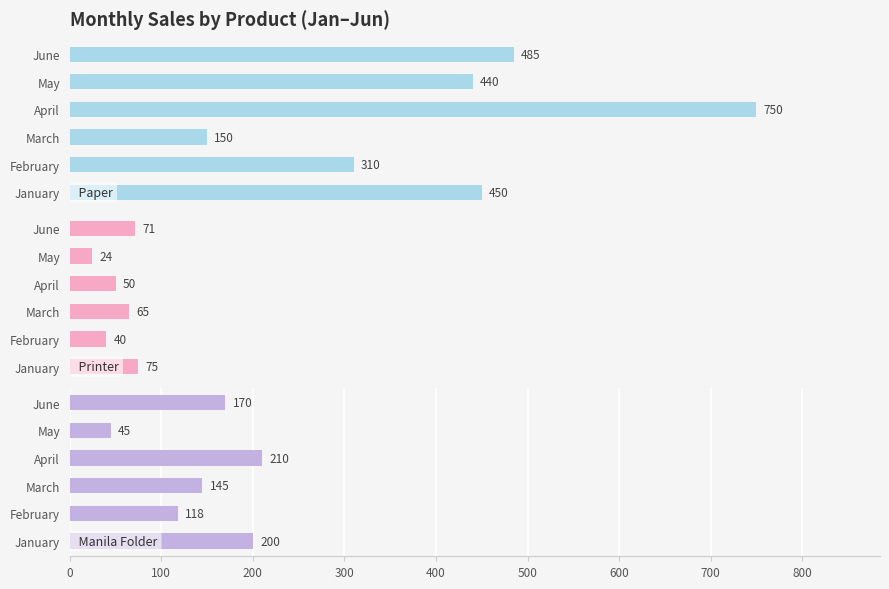

The Printer series shows 16 at June. True or false?

False